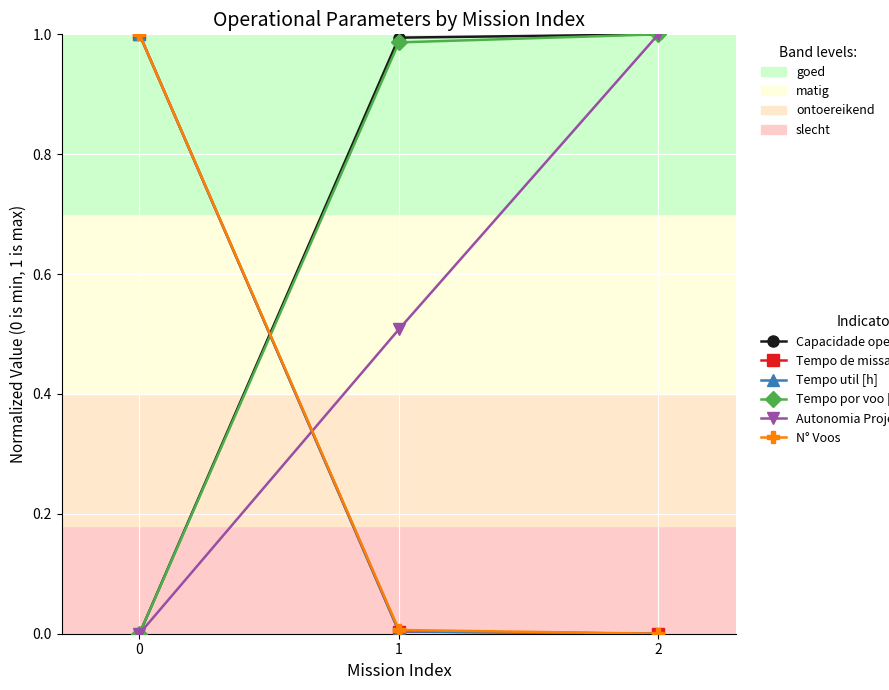

What is the total value across all series at 2?

3.0